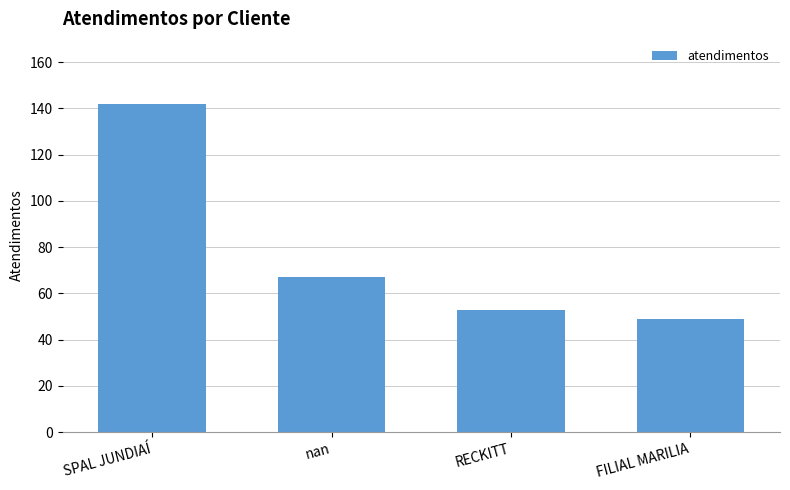

Does the chart contain any negative values?

No